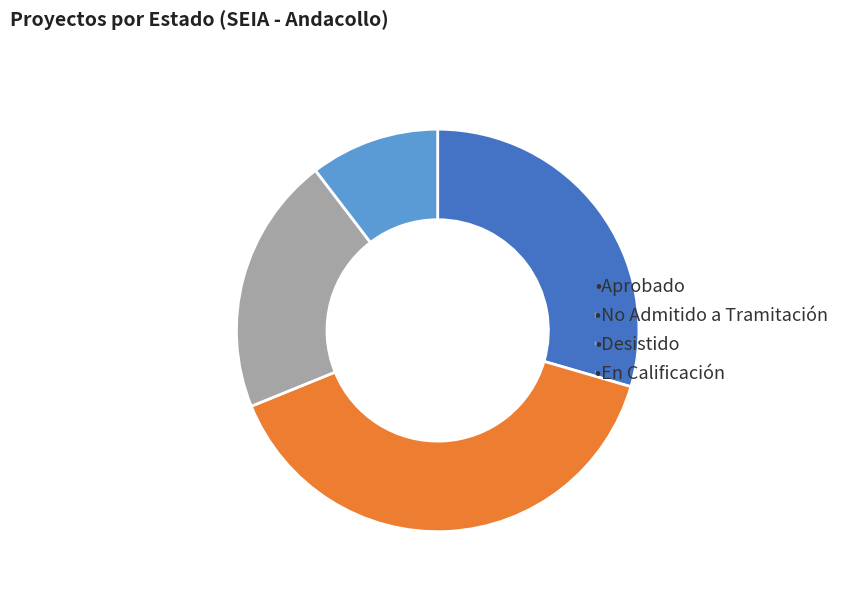

Is there a majority slice in this chart?

No